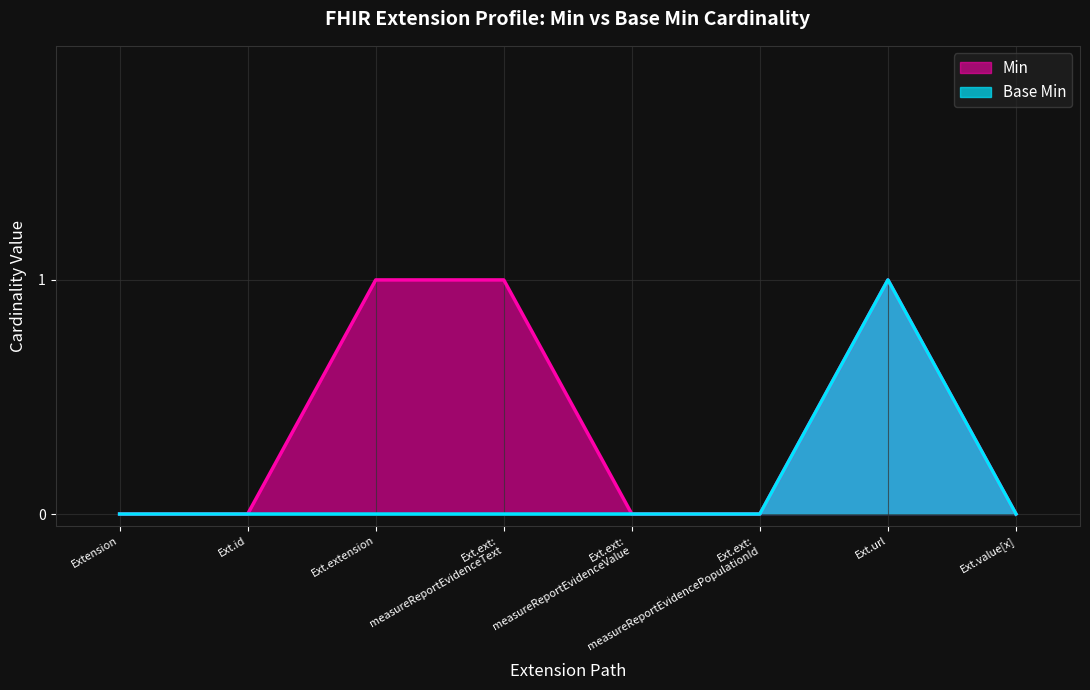

How many Min values are between 0 and 1?

8